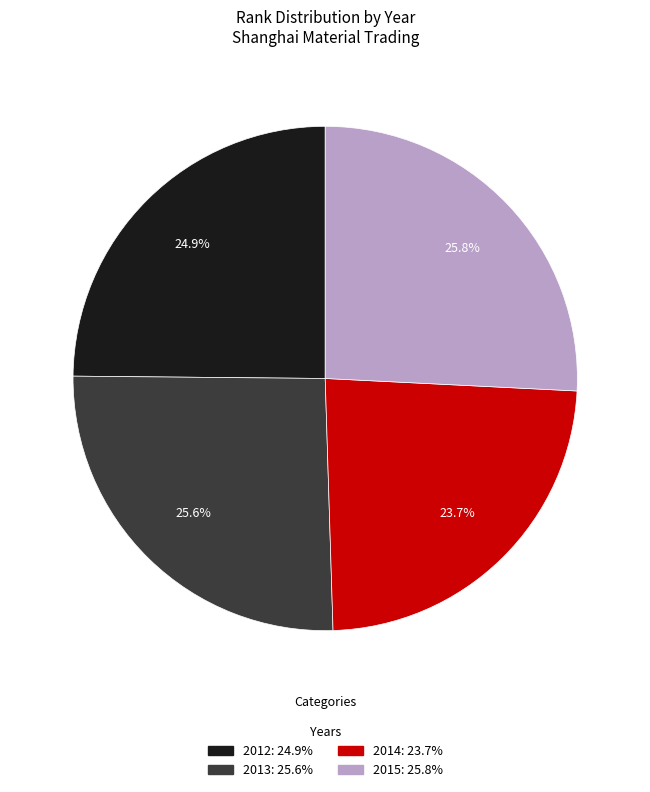

To the nearest percent, what percentage of the pie is 2014?

24%